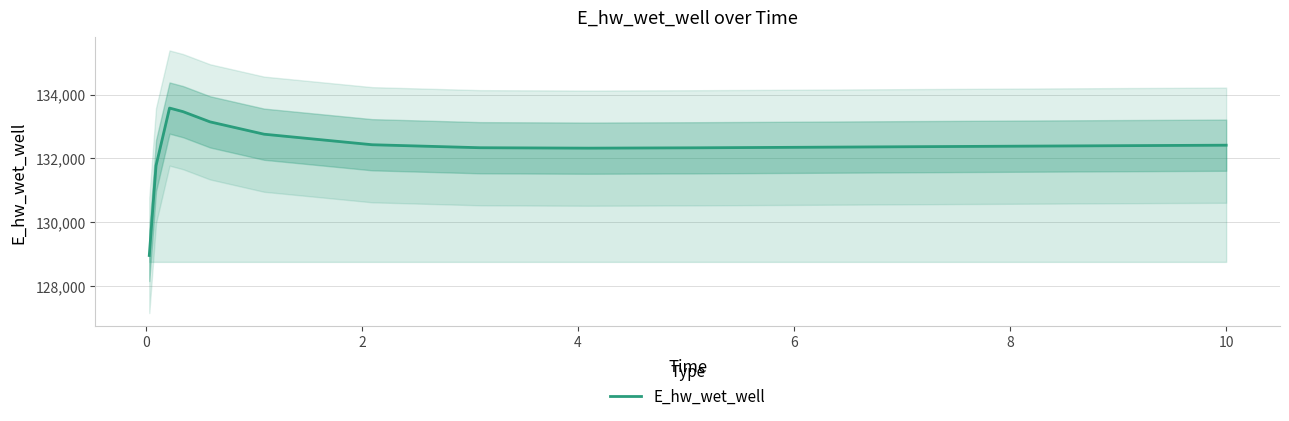

Count the number of values greater than 132385.

8